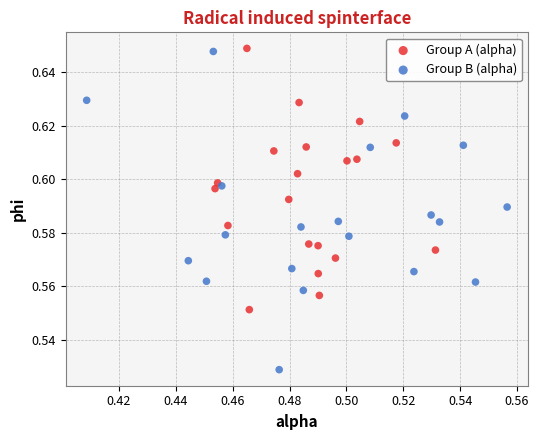

What are all the series names shown in the legend?

Group A (alpha), Group B (alpha)